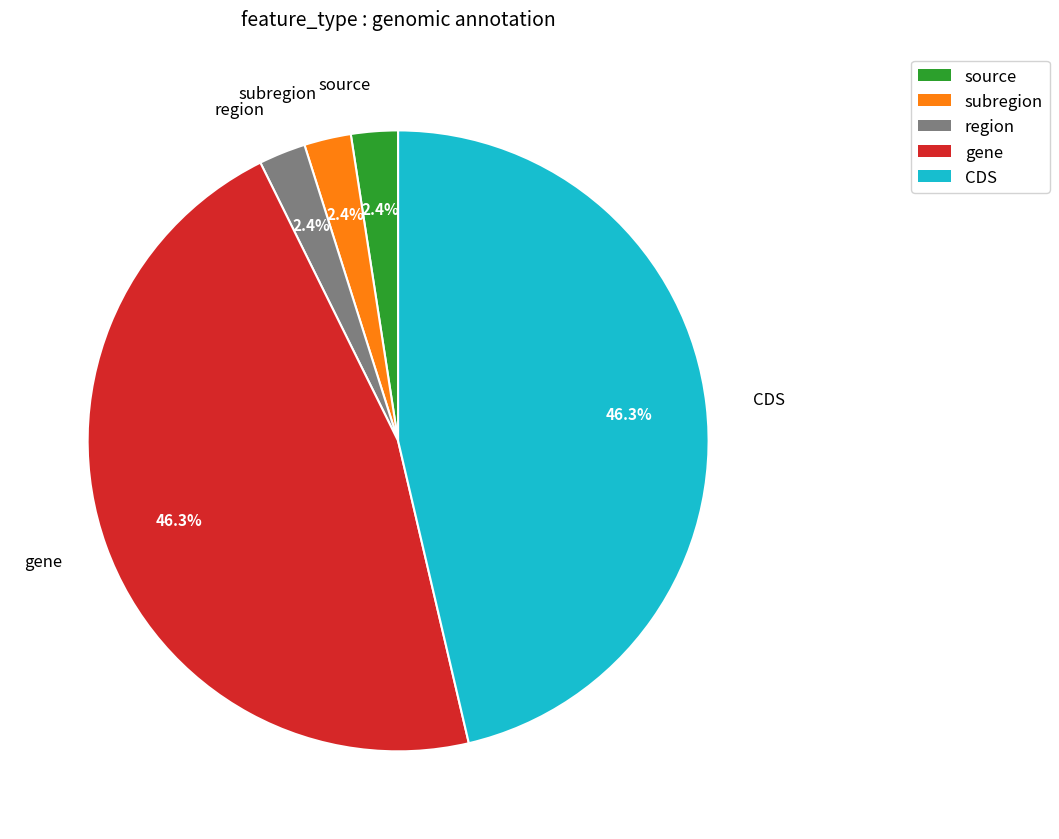

What percentage is the subregion slice, to the nearest percent?

2%